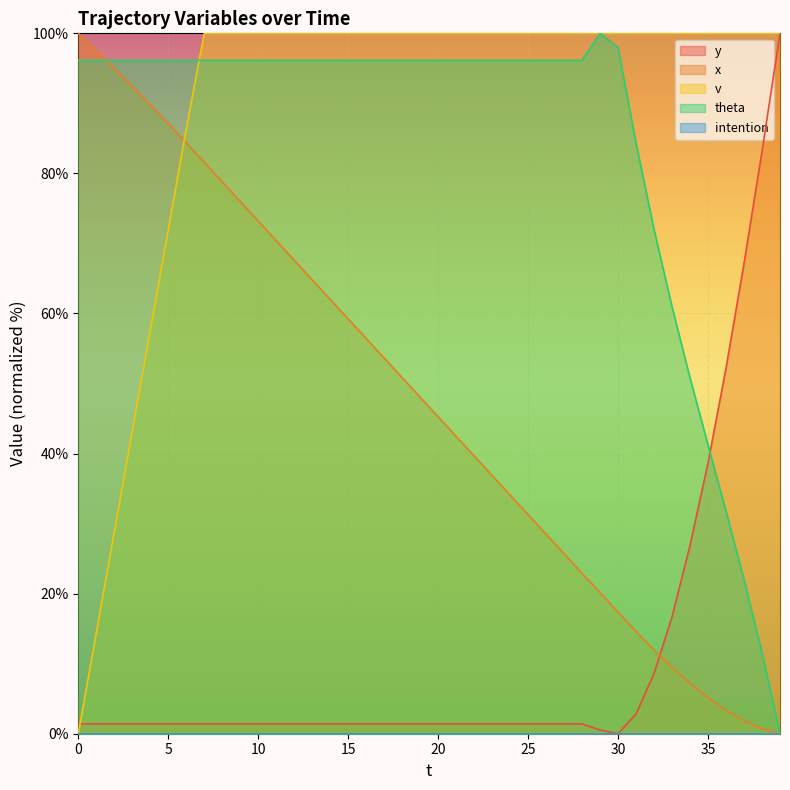

True or false: y has more than 1 interior local peaks.

False